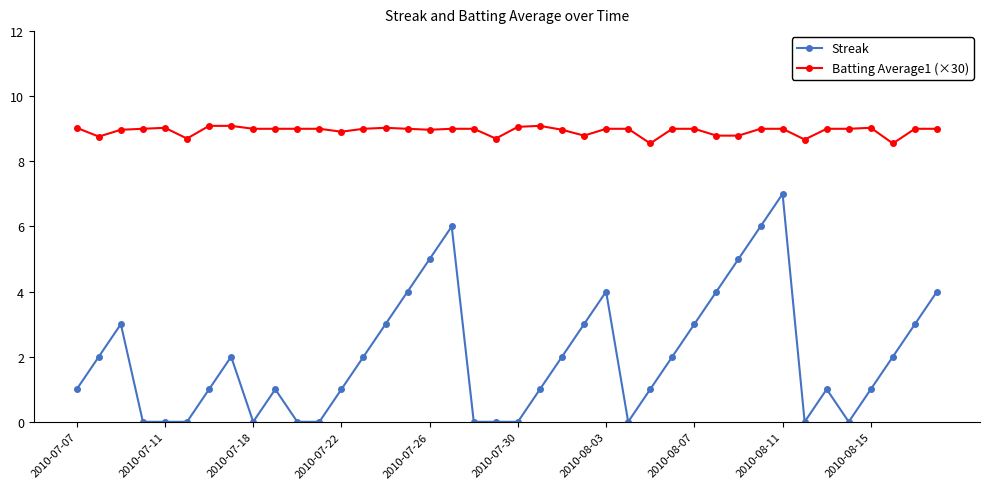

Rank the series by their average value, from lowest to highest.

Streak, Batting Average1 (×30)